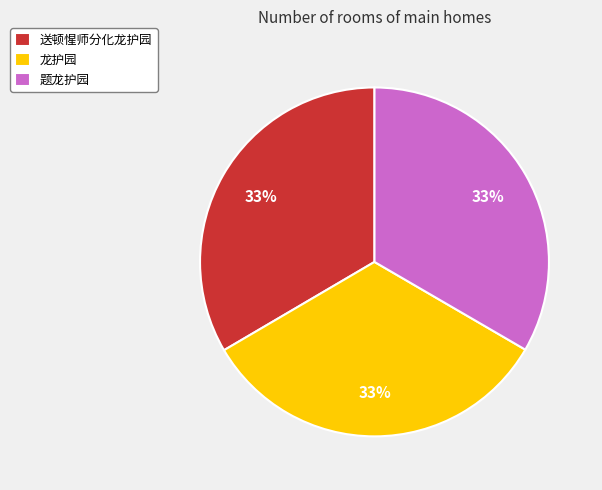

Is it true that 题龙护园 is 27% of the pie?

False